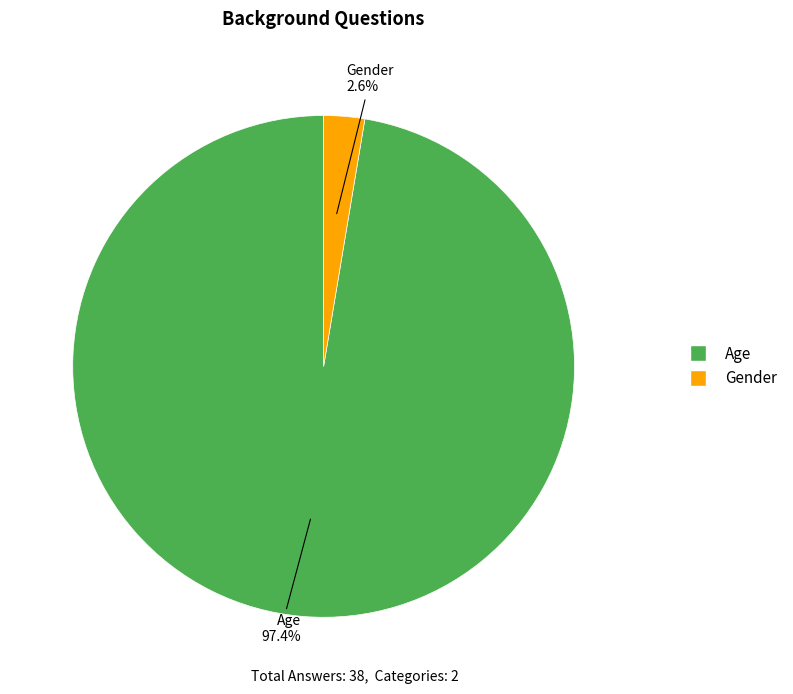

Which has a higher value, Gender or Age?

Age